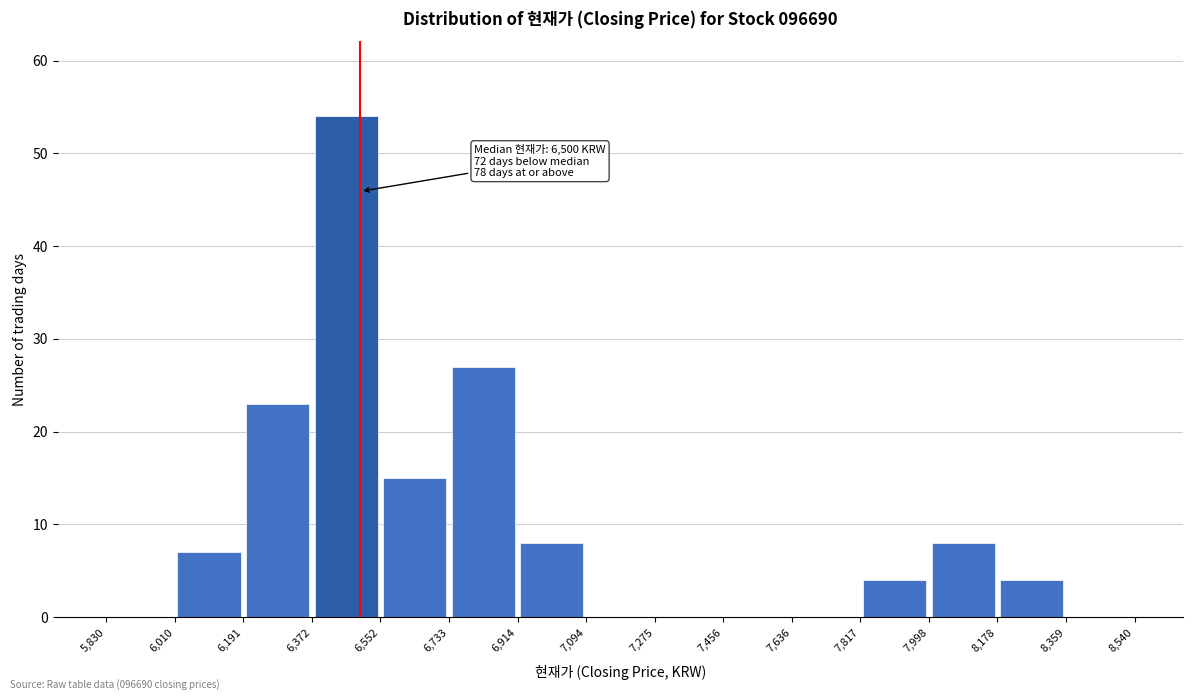

Which range on the x-axis has the tallest bar?

6,372 to 6,552